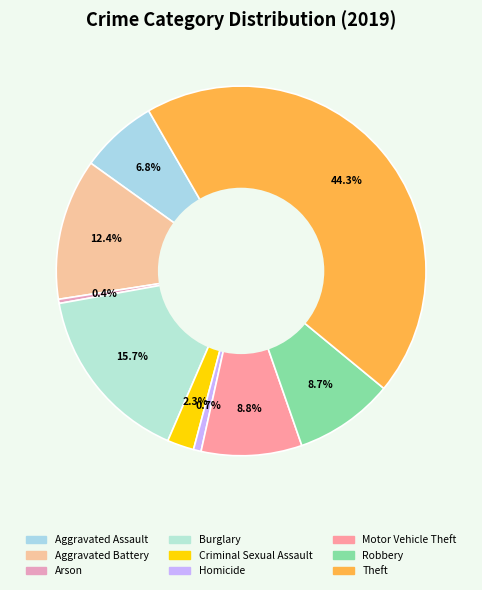

To the nearest percent, what percentage of the pie is Motor Vehicle Theft?

9%